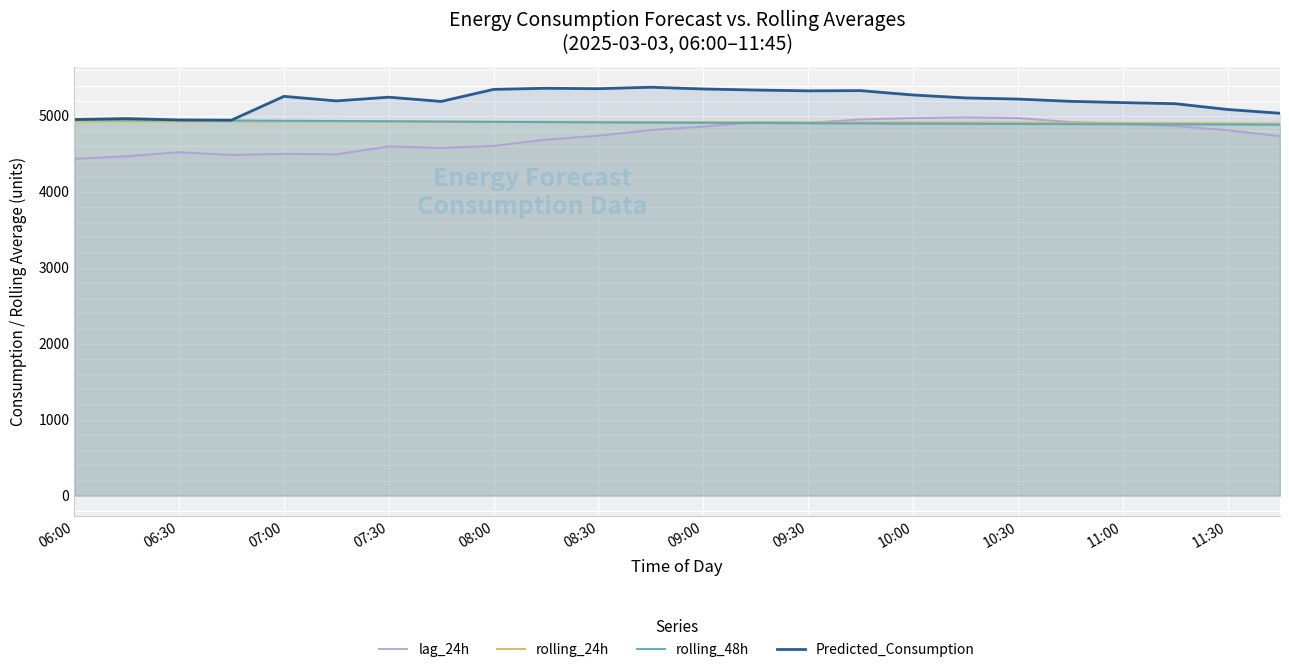

Is the value of lag_24h at 08:00 greater than the value of rolling_24h at 06:00?

No